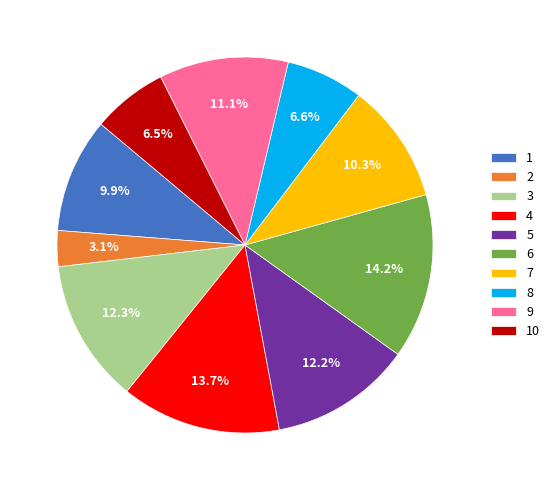

Between 2 and 1, which is larger?

1